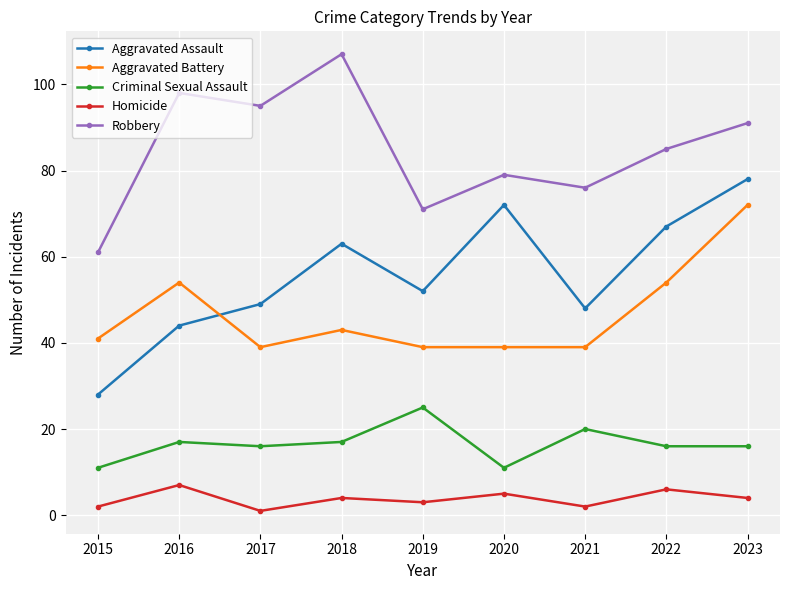

Which label corresponds to the smallest value in the chart?

2017